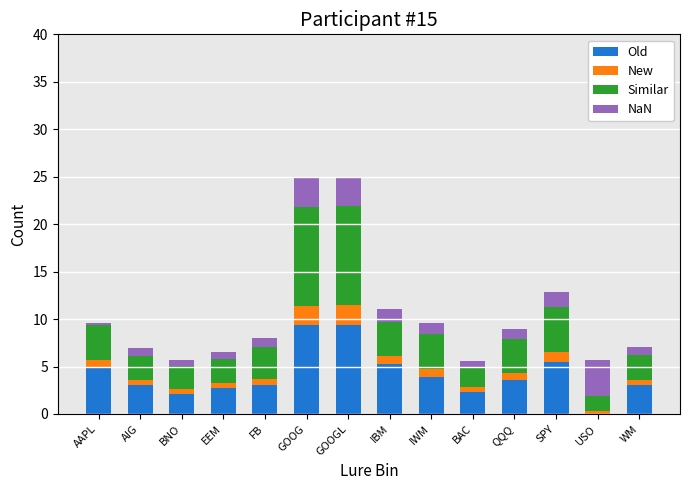

What is the total value across all series at SPY?

12.9